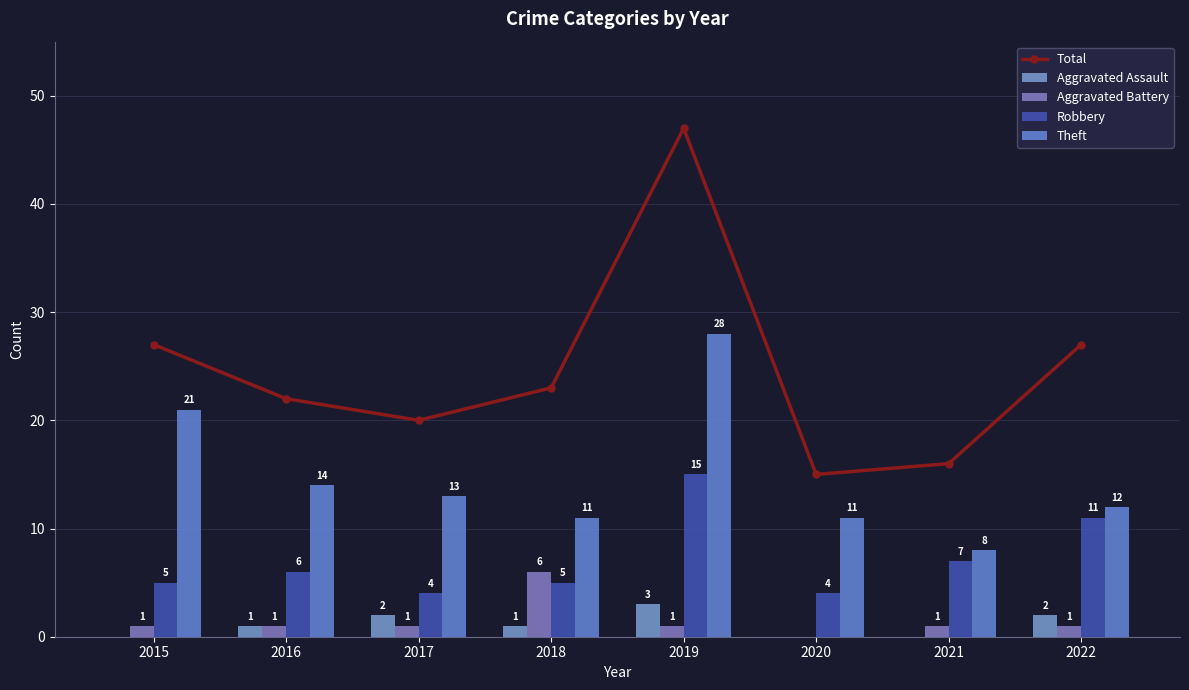

Rank the categories by Robbery value from lowest to highest.

2017, 2020, 2015, 2018, 2016, 2021, 2022, 2019